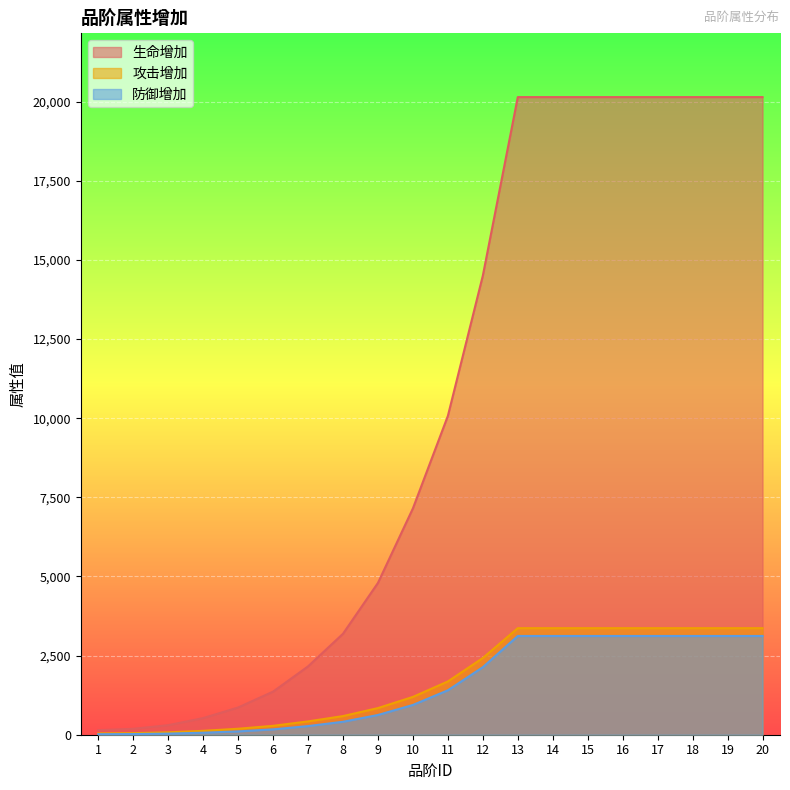

What is the difference between the maximum and minimum values in the 攻击增加 series?

3325